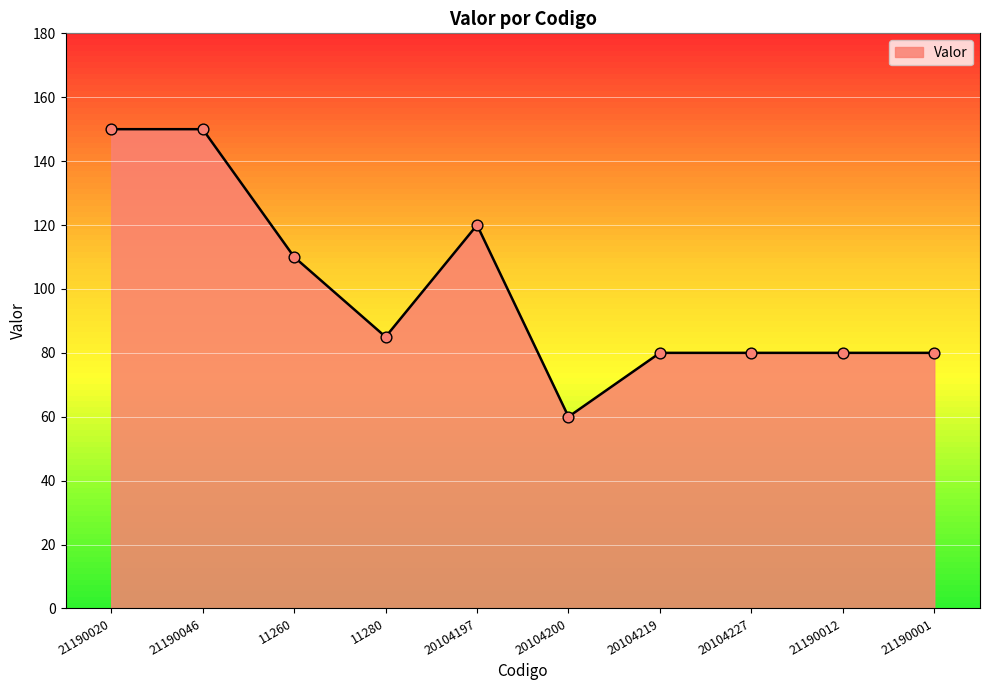

Between 11280 and 11260, which is larger?

11260